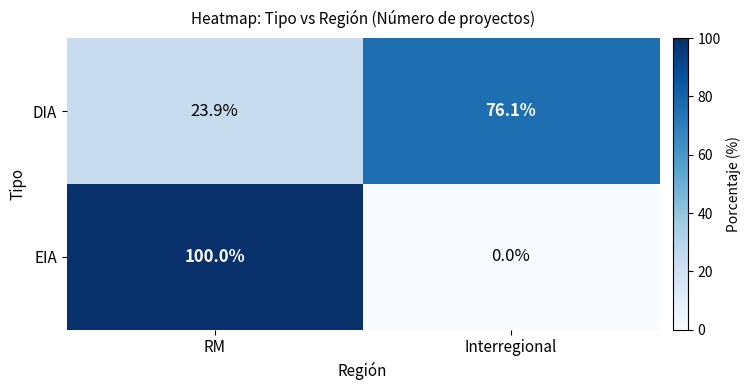

The value of EIA at Interregional is 0.0. True or false?

True